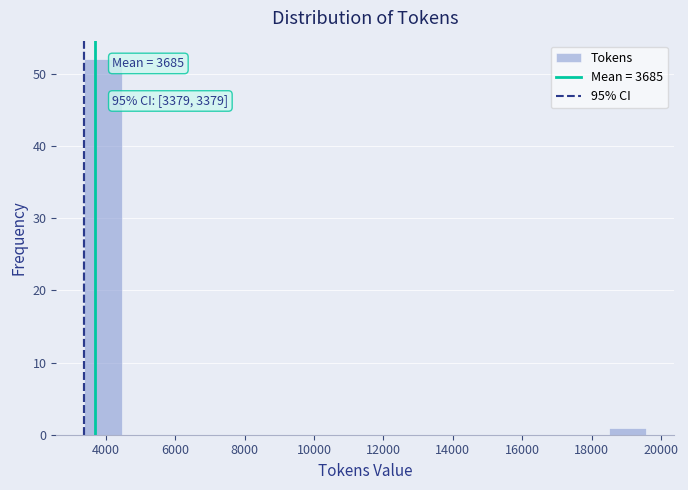

Which range on the x-axis has the tallest bar?

3400 to 4400